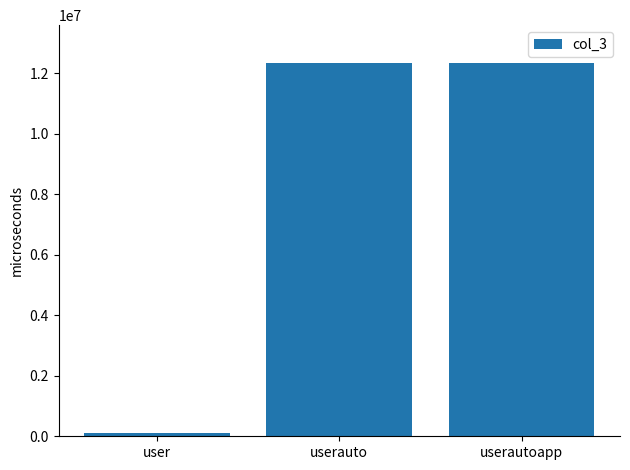

Which has a higher value, userauto or user?

userauto